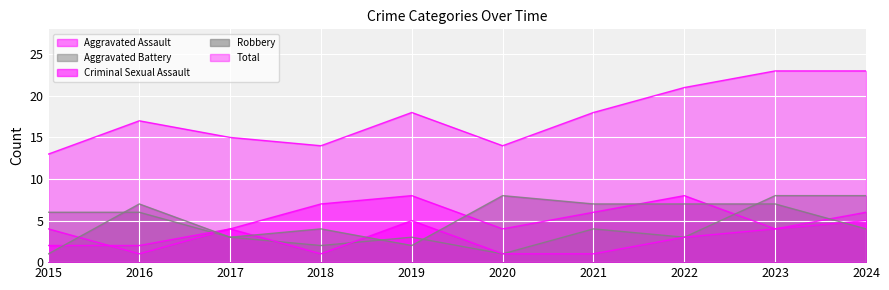

True or false: Total has a value of 25 at 2017.

False